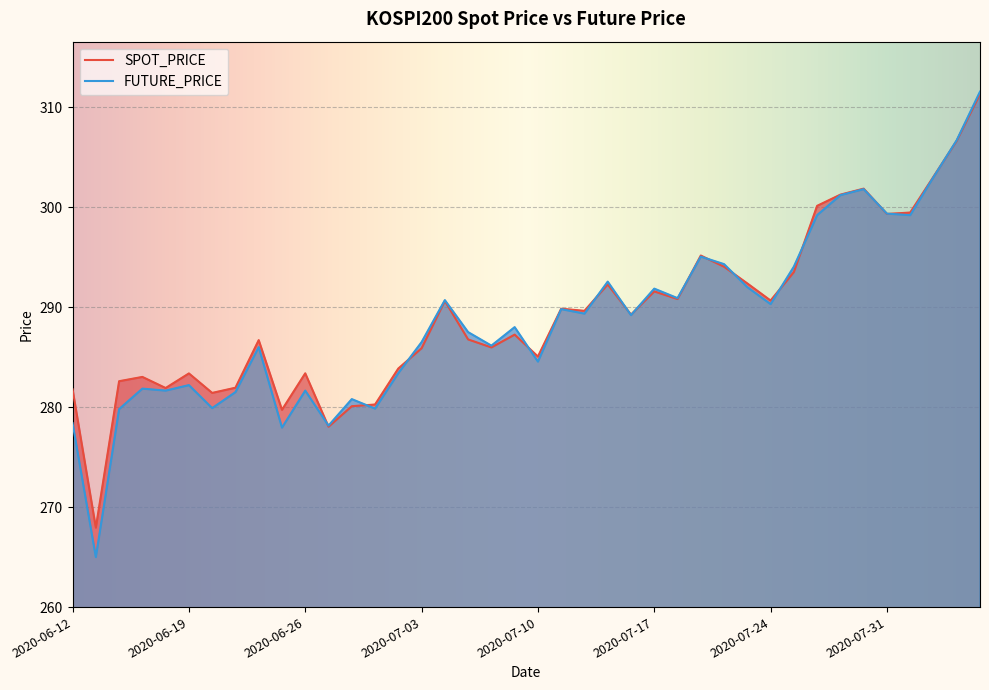

What is the sum of all FUTURE_PRICE values?

11552.9